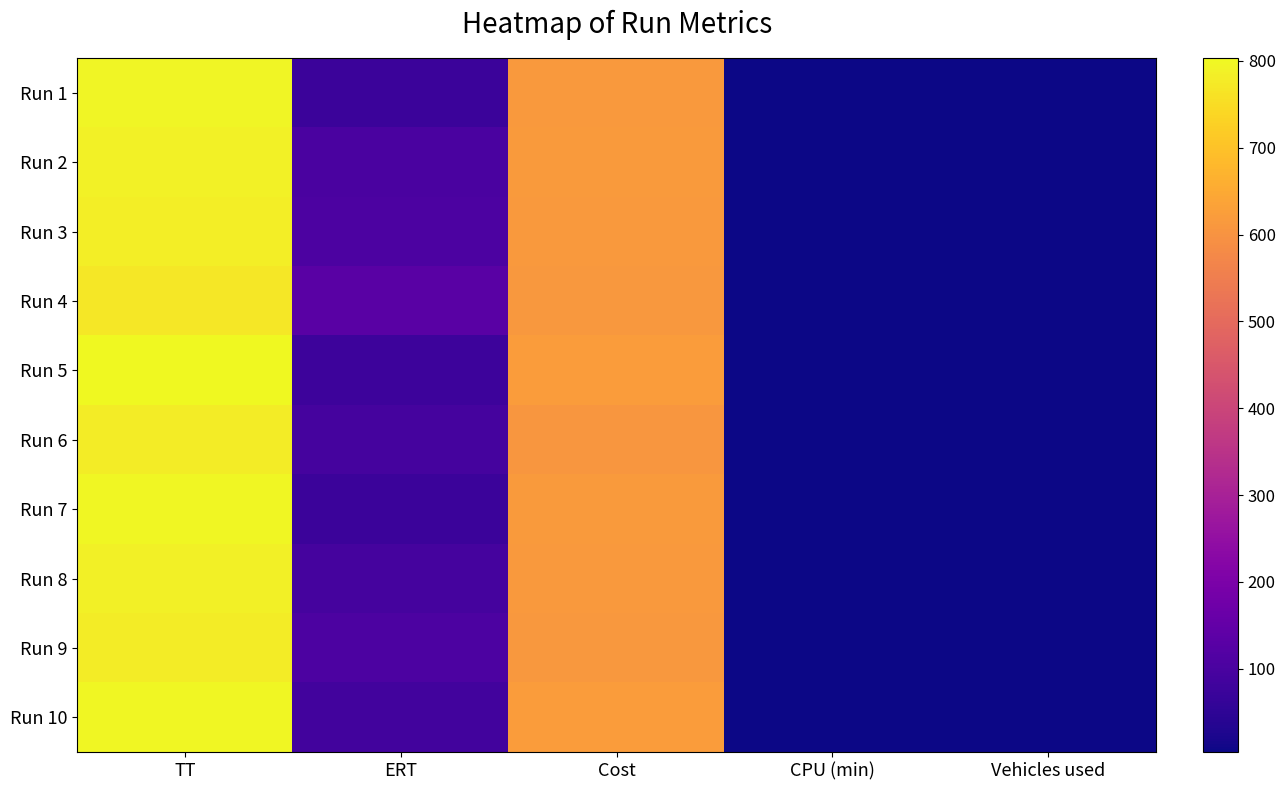

Count the number of categories in the chart.

5